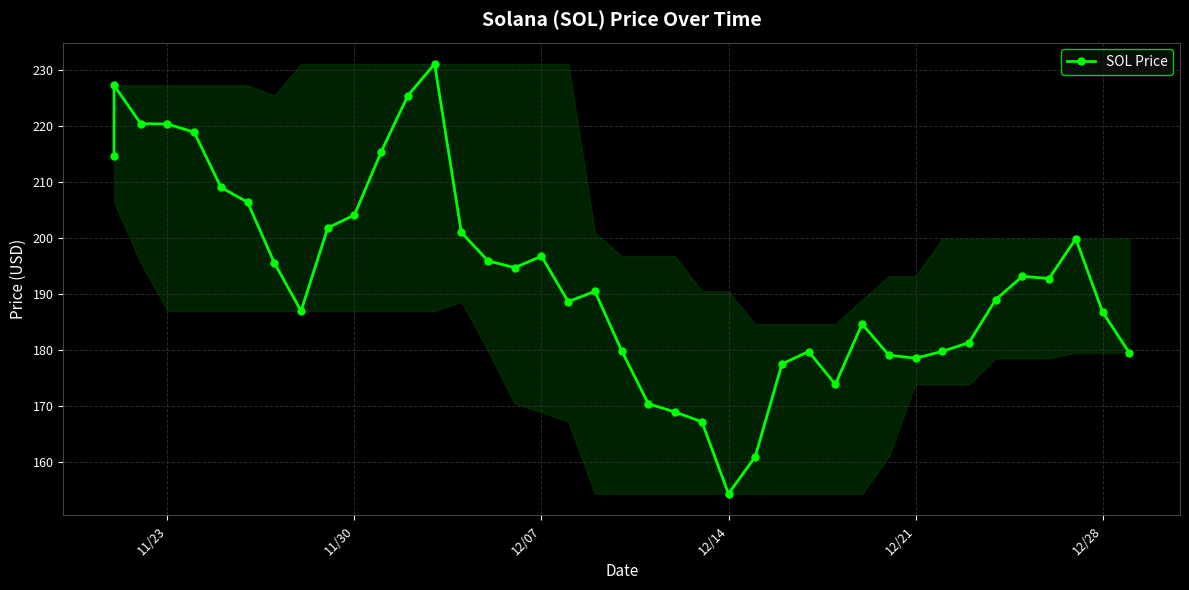

What is the smallest value displayed?

154.3